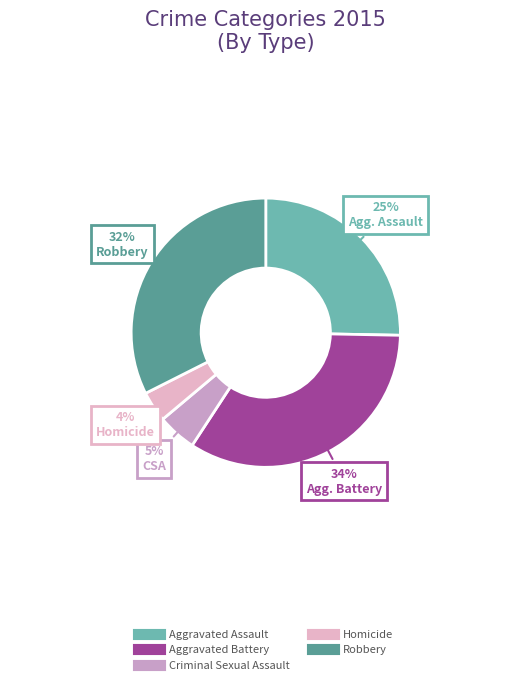

What percentage is the Aggravated Assault slice, to the nearest percent?

25%